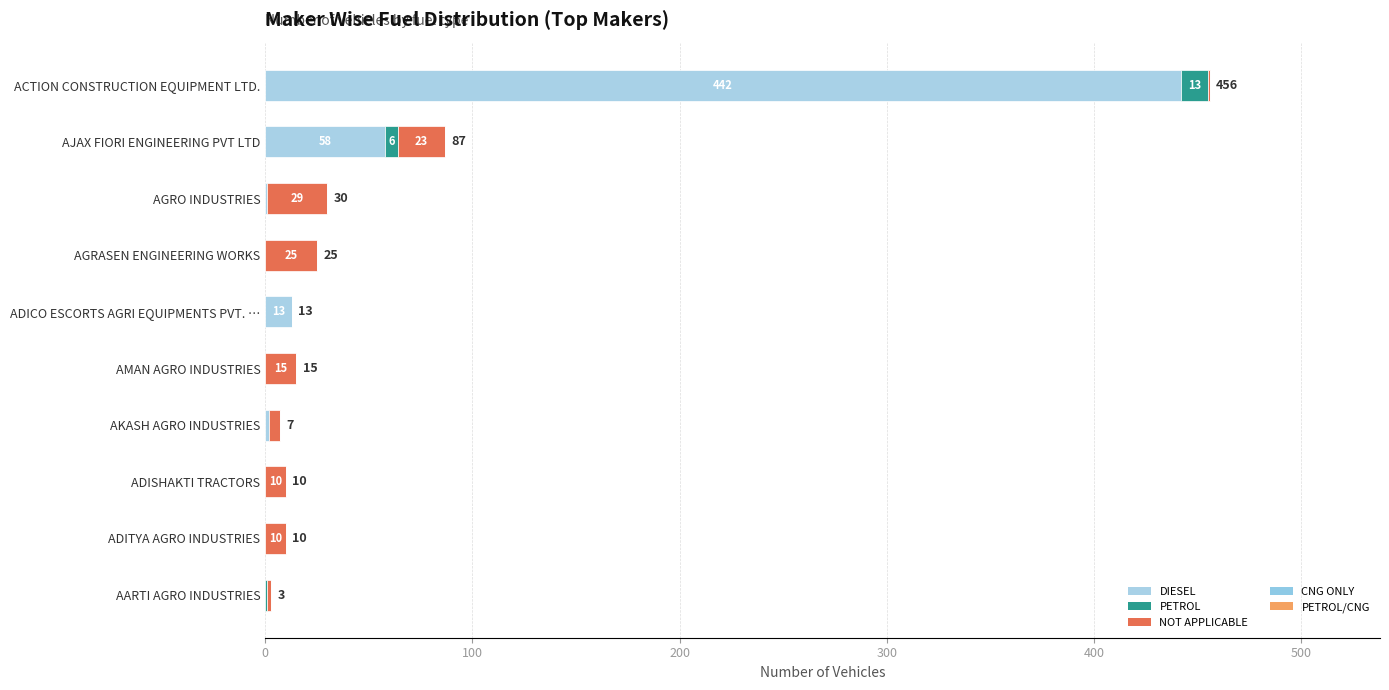

At how many categories does at least one series exceed 127?

1